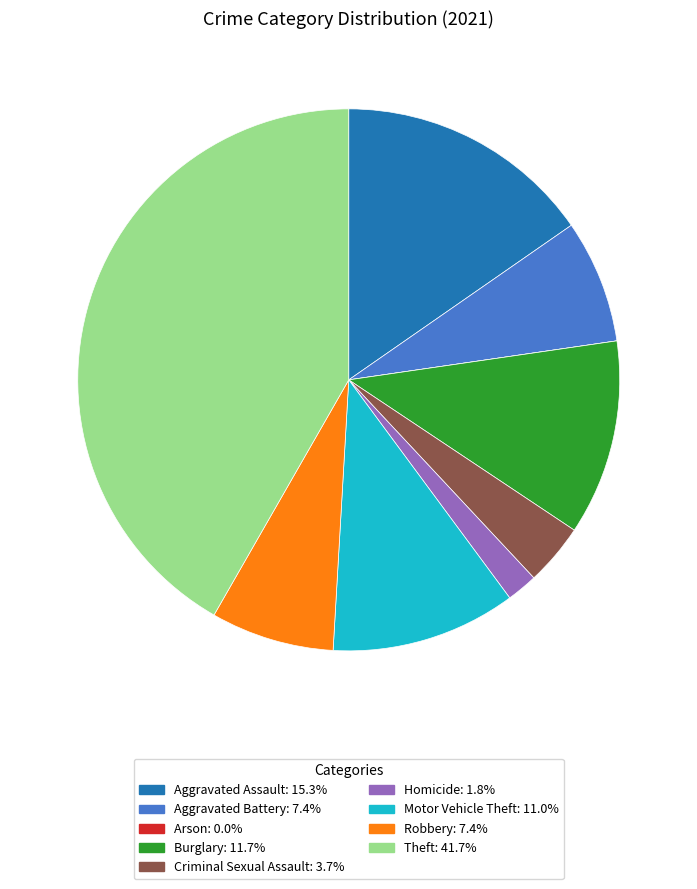

Does any single category account for the majority?

No